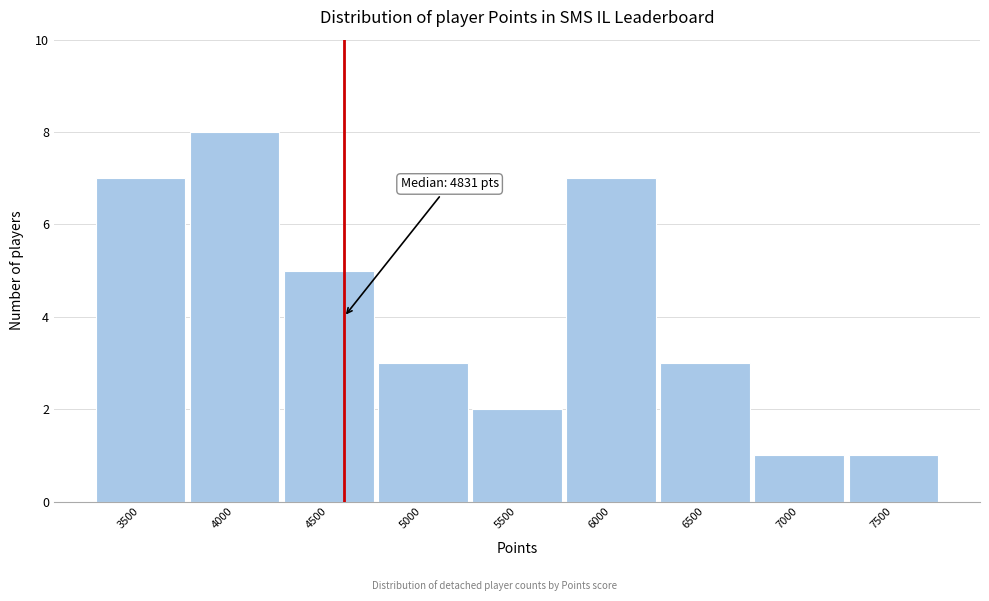

Reading right to left, extract all data points from this chart.

7500=1	7000=1	6500=3	6000=7	5500=2	5000=3	4500=5	4000=8	3500=7